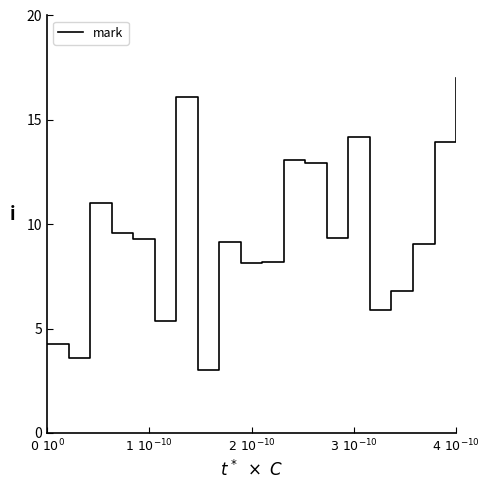

What is the minimum value shown in the chart?

3.0